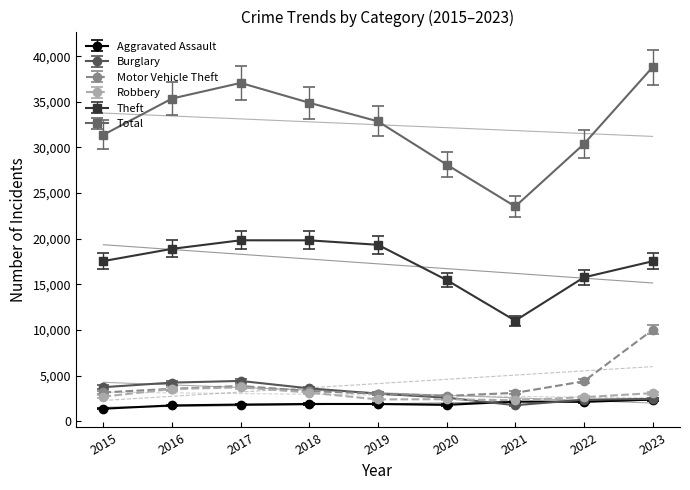

The Aggravated Assault series shows 947.9 at 2023. True or false?

False